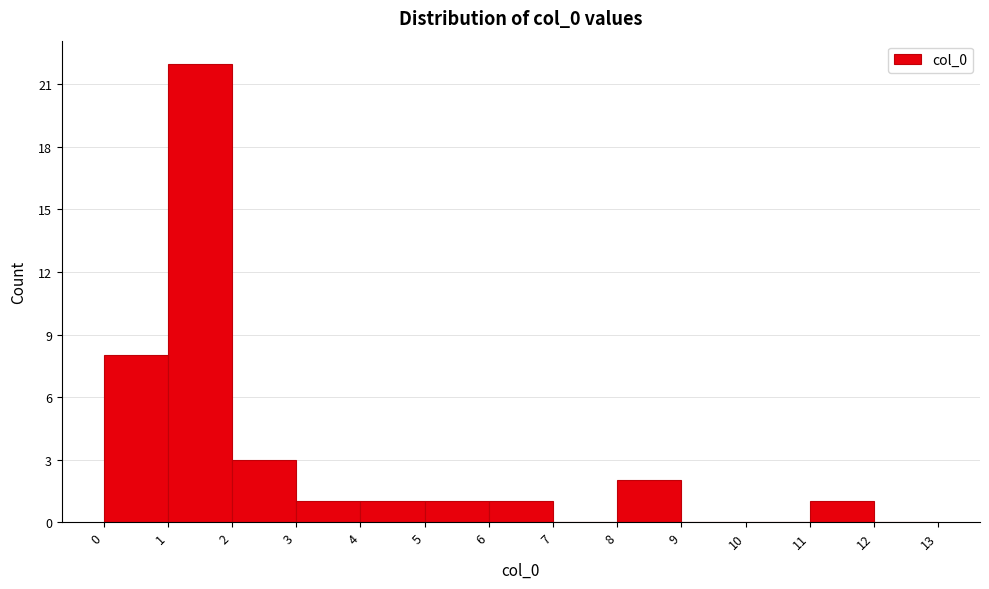

Reading left to right, transcribe this chart: for each bar, give the range it covers on the x-axis and its height. The values are not printed on the chart, so give them approximately, as read against the axis.

0 to 1: 8
1 to 2: 22
2 to 3: 3
3 to 4: 1
4 to 5: 1
5 to 6: 1
6 to 7: 1
7 to 8: 0
8 to 9: 2
9 to 10: 0
10 to 11: 0
11 to 12: 1
12 to 13: 0